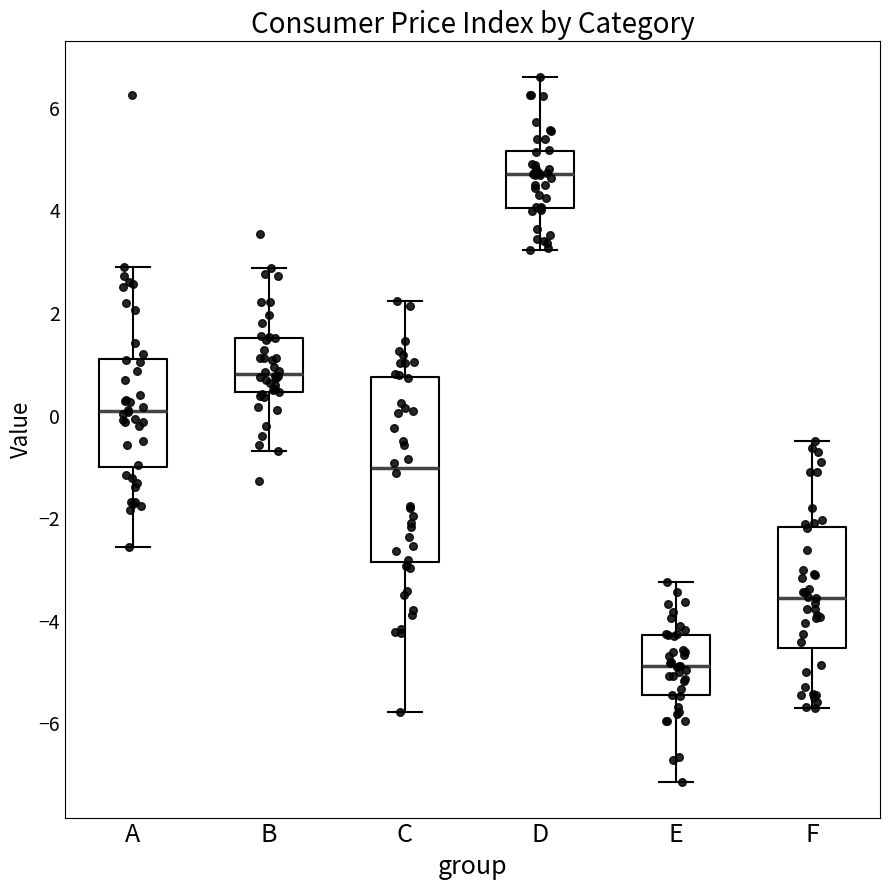

Which box has the highest median line?

D